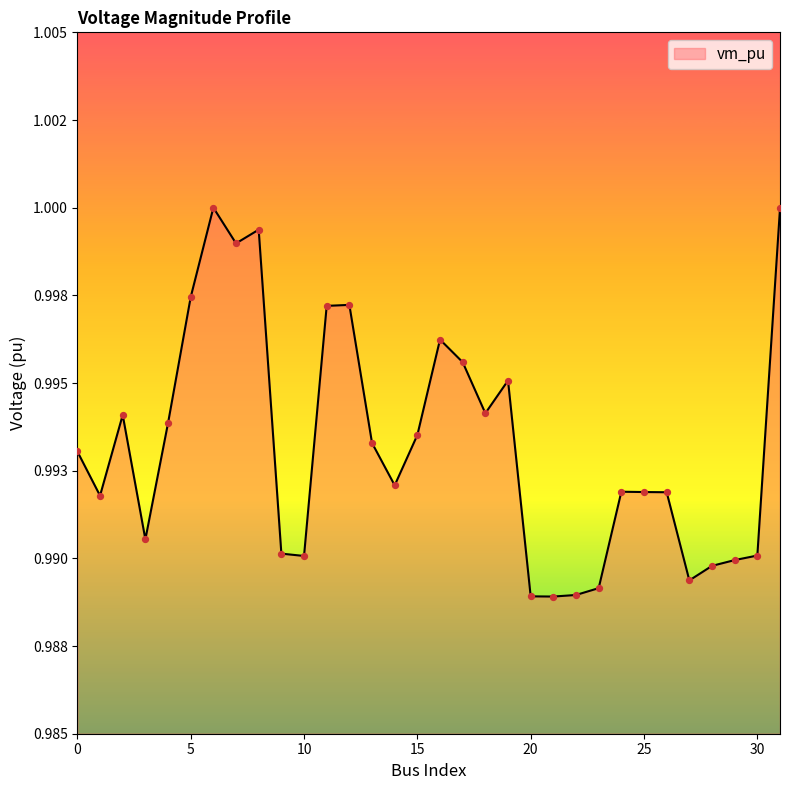

Does the chart have visible grid lines?

No